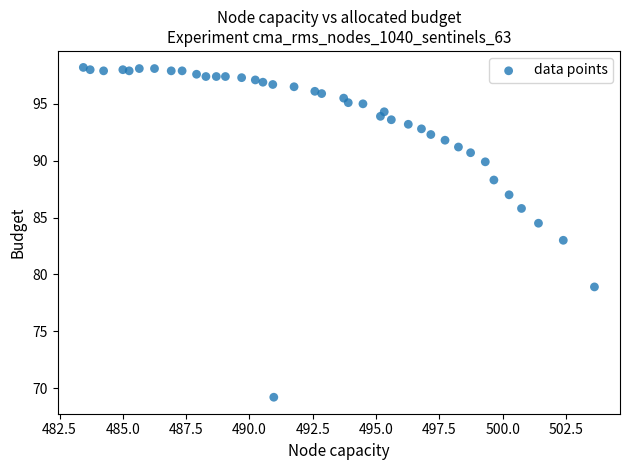

What is the range of X values (max minus min)?

20.2